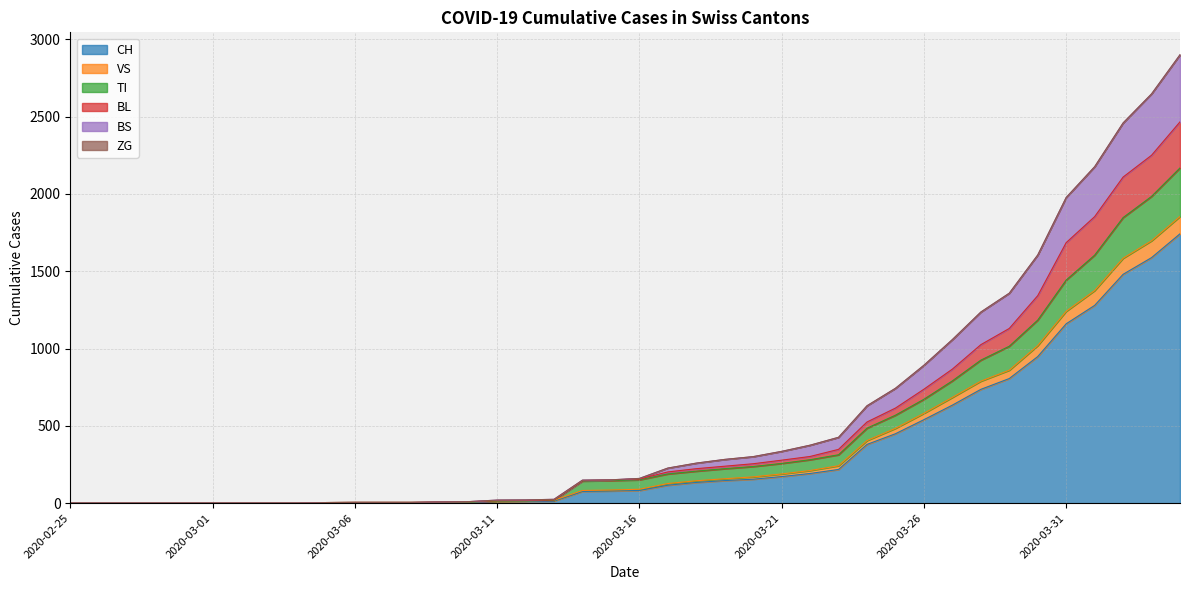

Which category has the highest value in the BS series?

2020-04-04